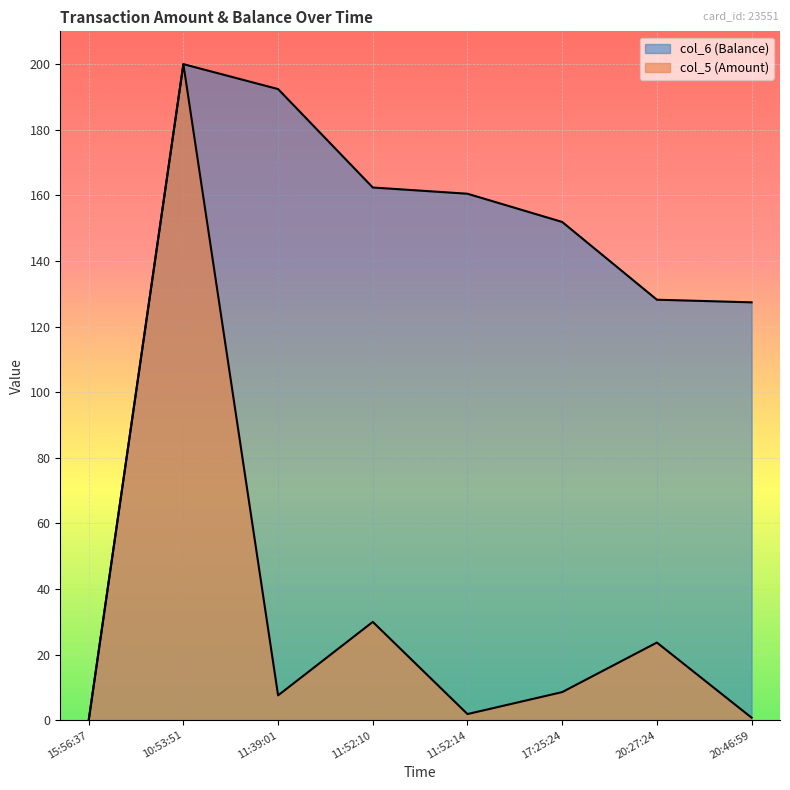

The value of col_5 (Amount) at 10:53:51 is 200.0. True or false?

True